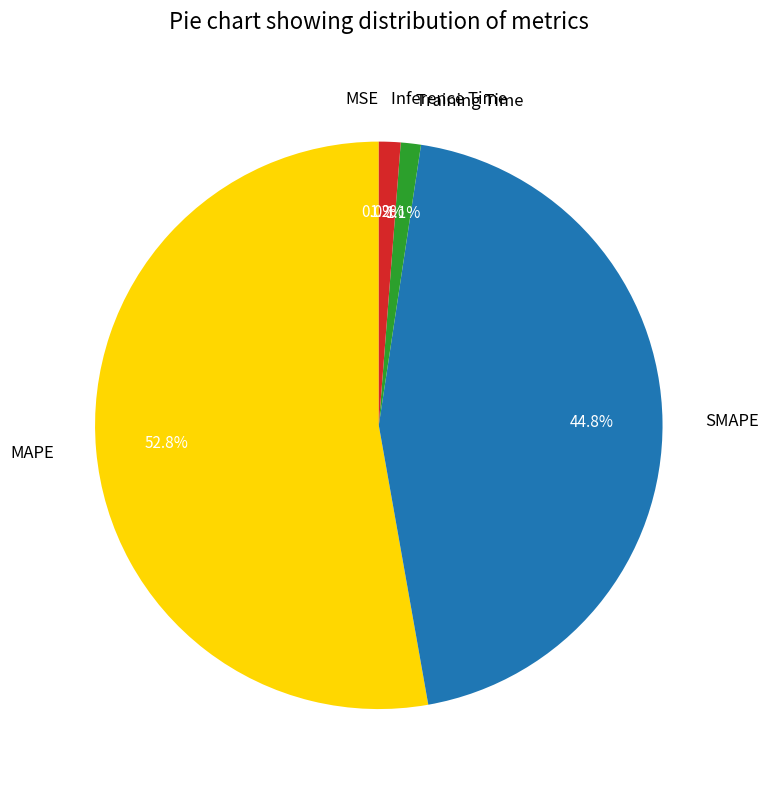

True or false: Inference Time accounts for 1% of the total.

True